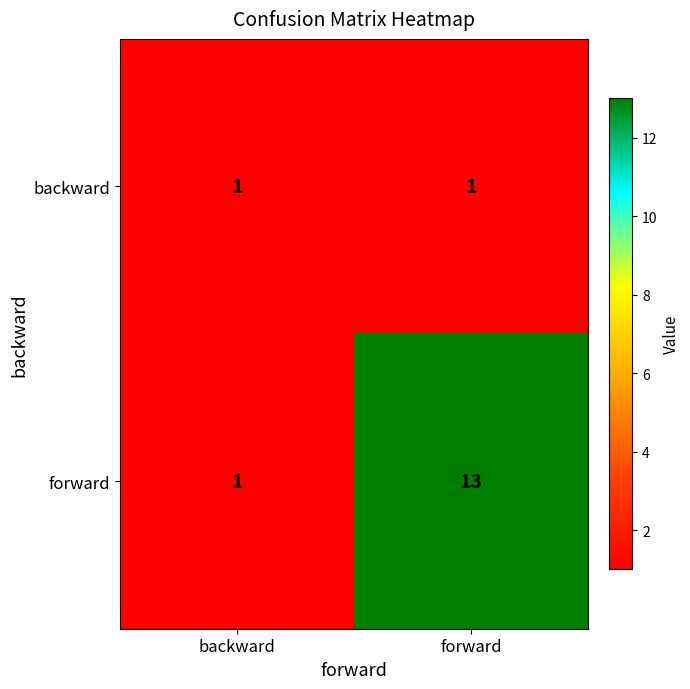

The forward series shows 3 at forward. True or false?

False